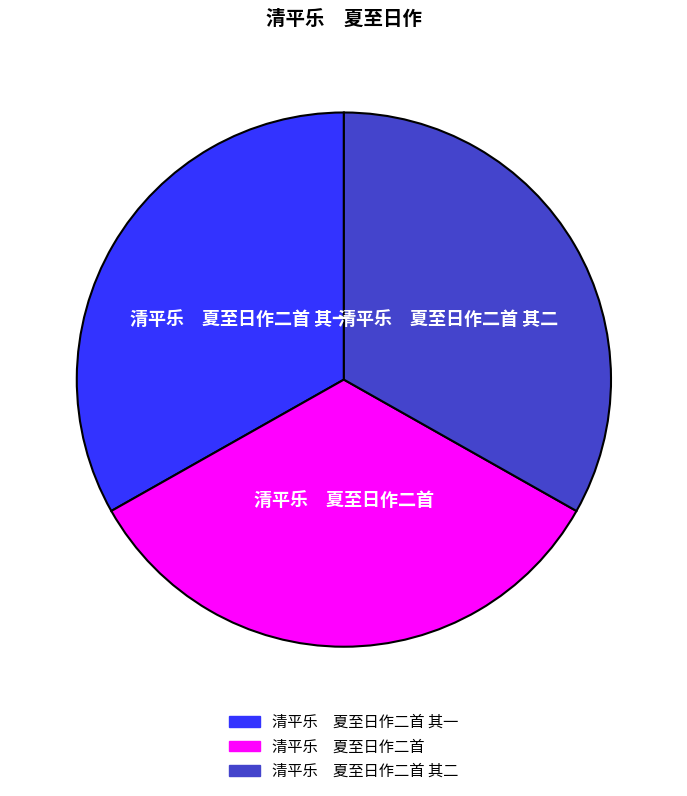

Does any single category account for the majority?

No